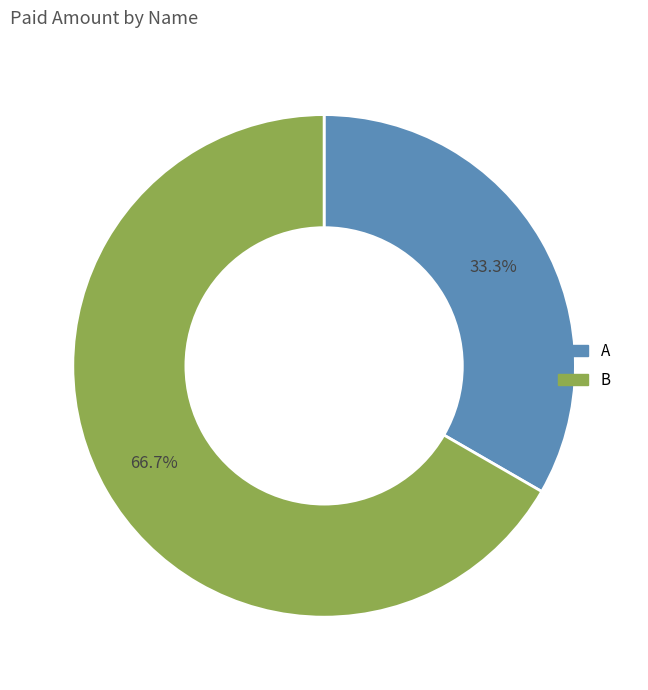

Is it true that B is 67% of the pie?

True